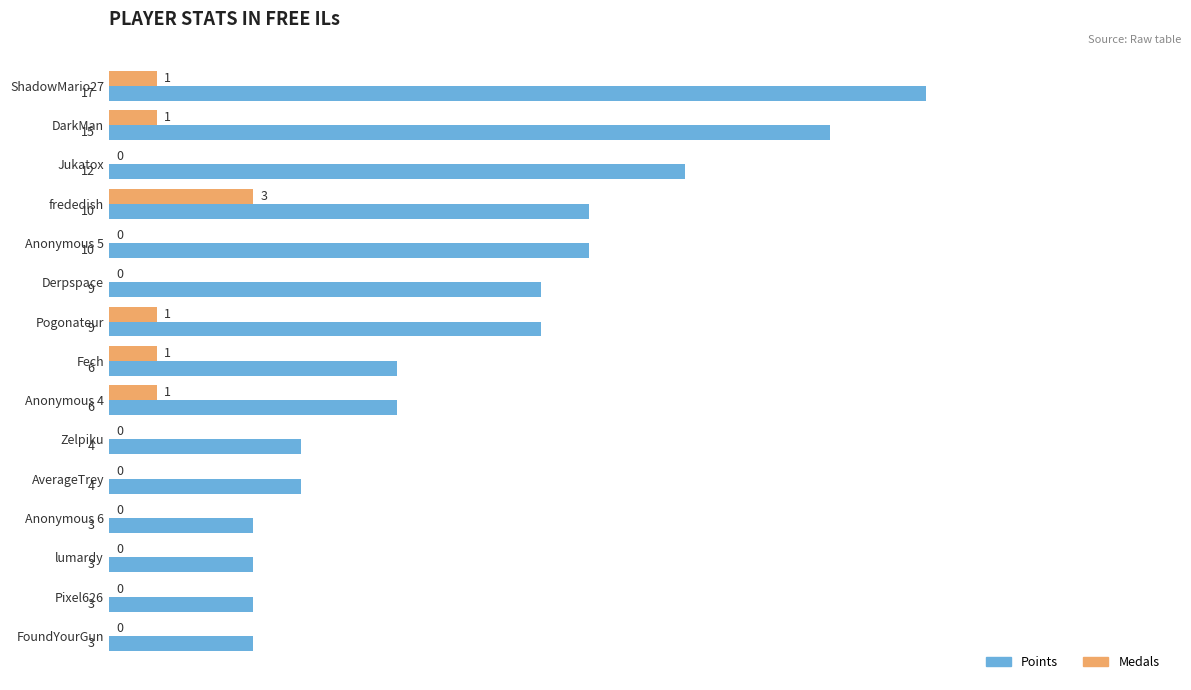

What is the total value across all series at Pixel626?

3